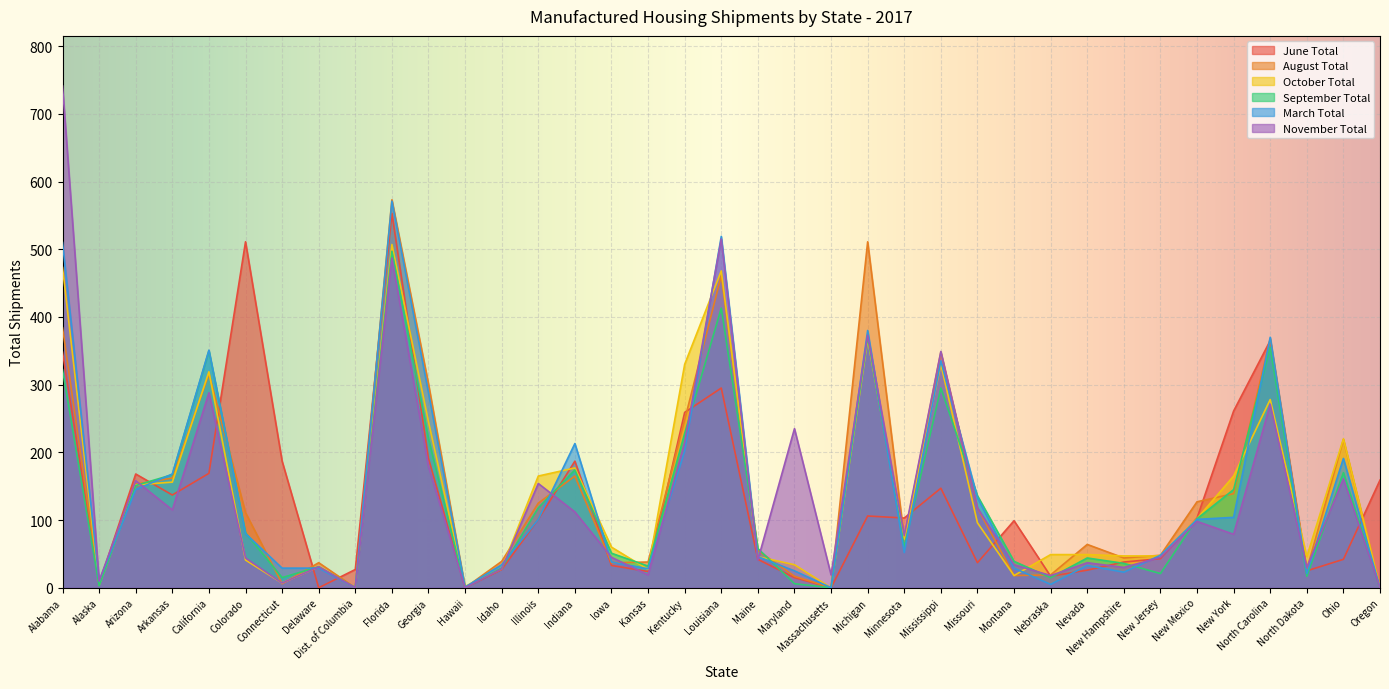

Reading left to right, extract all data points from this chart.

June Total: Alabama=348	Alaska=6	Arizona=168	Arkansas=137	California=169	Colorado=511	Connecticut=187	Delaware=0	Dist. of Columbia=27	Florida=553	Georgia=191	Hawaii=0	Idaho=27	Illinois=101	Indiana=187	Iowa=33	Kansas=24	Kentucky=259	Louisiana=295	Maine=42	Maryland=15	Massachusetts=0	Michigan=106	Minnesota=103	Mississippi=147	Missouri=37	Montana=99	Nebraska=17	Nevada=26	New Hampshire=38	New Jersey=43	New Mexico=103	New York=261	North Carolina=365	North Dakota=25	Ohio=42	Oregon=159
August Total: Alabama=384	Alaska=7	Arizona=153	Arkansas=162	California=316	Colorado=111	Connecticut=6	Delaware=37	Dist. of Columbia=0	Florida=573	Georgia=301	Hawaii=0	Idaho=39	Illinois=125	Indiana=165	Iowa=37	Kansas=38	Kentucky=248	Louisiana=461	Maine=55	Maryland=17	Massachusetts=0	Michigan=511	Minnesota=73	Mississippi=348	Missouri=118	Montana=18	Nebraska=19	Nevada=64	New Hampshire=44	New Jersey=48	New Mexico=127	New York=139	North Carolina=368	North Dakota=27	Ohio=219	Oregon=0
October Total: Alabama=473	Alaska=4	Arizona=152	Arkansas=156	California=319	Colorado=41	Connecticut=7	Delaware=31	Dist. of Columbia=0	Florida=507	Georgia=245	Hawaii=2	Idaho=28	Illinois=165	Indiana=177	Iowa=60	Kansas=27	Kentucky=330	Louisiana=468	Maine=46	Maryland=34	Massachusetts=0	Michigan=367	Minnesota=72	Mississippi=330	Missouri=96	Montana=18	Nebraska=49	Nevada=49	New Hampshire=47	New Jersey=47	New Mexico=102	New York=165	North Carolina=278	North Dakota=46	Ohio=220	Oregon=0
September Total: Alabama=322	Alaska=3	Arizona=151	Arkansas=167	California=350	Colorado=81	Connecticut=15	Delaware=31	Dist. of Columbia=0	Florida=497	Georgia=220	Hawaii=0	Idaho=29	Illinois=118	Indiana=174	Iowa=51	Kansas=32	Kentucky=228	Louisiana=413	Maine=58	Maryland=6	Massachusetts=0	Michigan=371	Minnesota=60	Mississippi=295	Missouri=136	Montana=39	Nebraska=15	Nevada=44	New Hampshire=36	New Jersey=21	New Mexico=102	New York=145	North Carolina=355	North Dakota=17	Ohio=170	Oregon=0
March Total: Alabama=510	Alaska=10	Arizona=145	Arkansas=168	California=351	Colorado=80	Connecticut=29	Delaware=29	Dist. of Columbia=0	Florida=571	Georgia=288	Hawaii=1	Idaho=34	Illinois=101	Indiana=213	Iowa=38	Kansas=28	Kentucky=202	Louisiana=519	Maine=46	Maryland=25	Massachusetts=0	Michigan=380	Minnesota=52	Mississippi=335	Missouri=133	Montana=29	Nebraska=5	Nevada=33	New Hampshire=23	New Jersey=48	New Mexico=101	New York=104	North Carolina=370	North Dakota=21	Ohio=191	Oregon=0
November Total: Alabama=741	Alaska=10	Arizona=158	Arkansas=115	California=288	Colorado=44	Connecticut=7	Delaware=31	Dist. of Columbia=0	Florida=487	Georgia=179	Hawaii=0	Idaho=28	Illinois=154	Indiana=112	Iowa=45	Kansas=19	Kentucky=215	Louisiana=515	Maine=41	Maryland=235	Massachusetts=19	Michigan=373	Minnesota=77	Mississippi=349	Missouri=118	Montana=34	Nebraska=18	Nevada=37	New Hampshire=30	New Jersey=45	New Mexico=98	New York=79	North Carolina=271	North Dakota=30	Ohio=161	Oregon=0